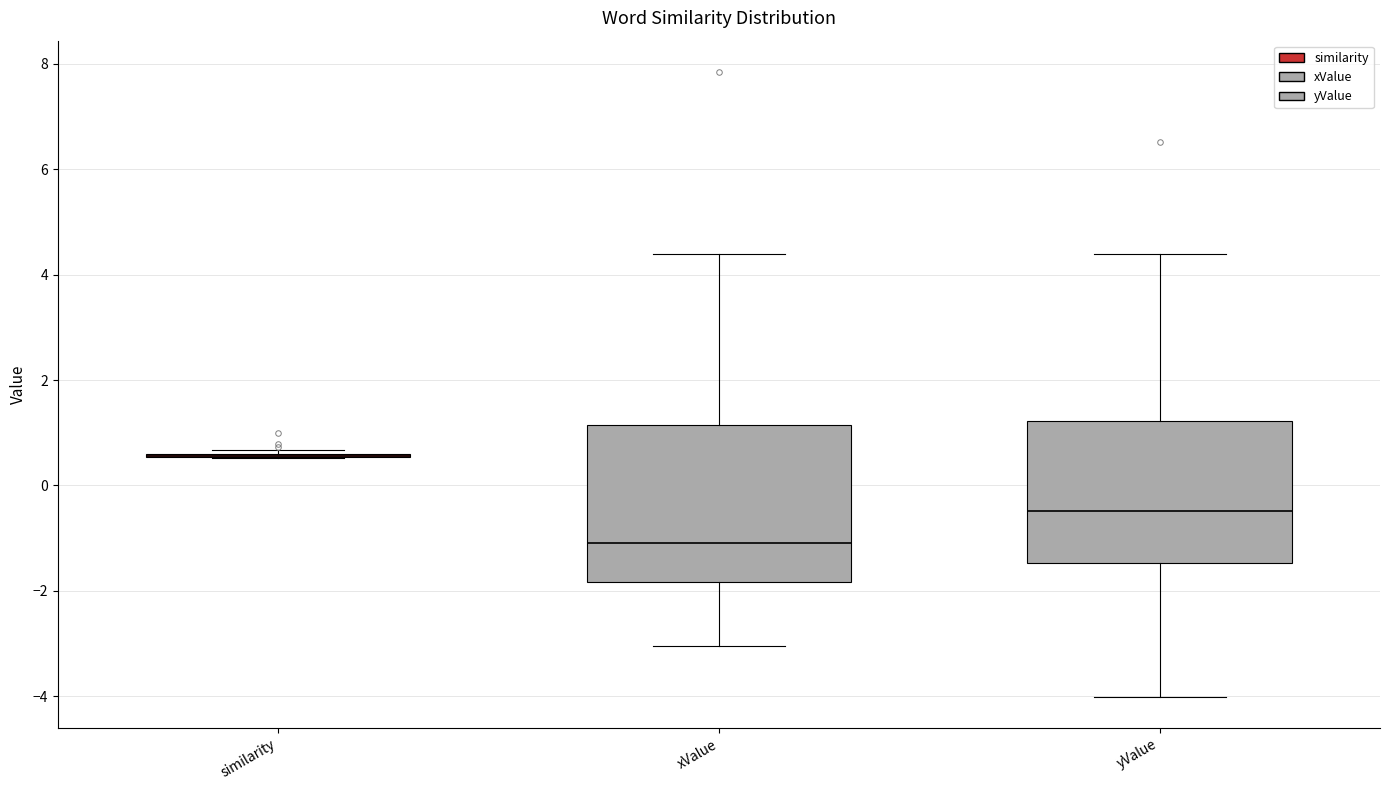

Where does the lower whisker of the box for xValue end on the y-axis? The values are not printed on the chart, so give them approximately, as read against the axis.

-3.0